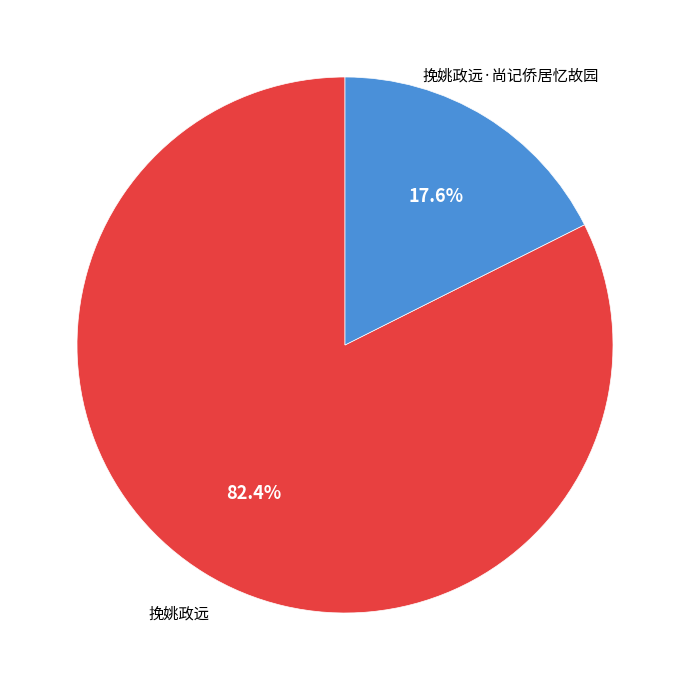

How many segments does this pie chart have?

2